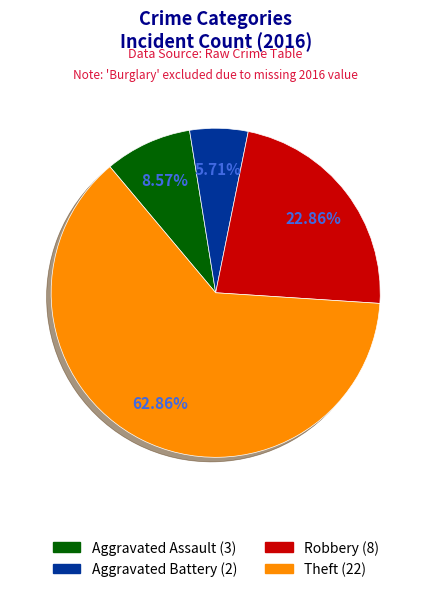

The Robbery slice represents 23% of the pie. True or false?

True